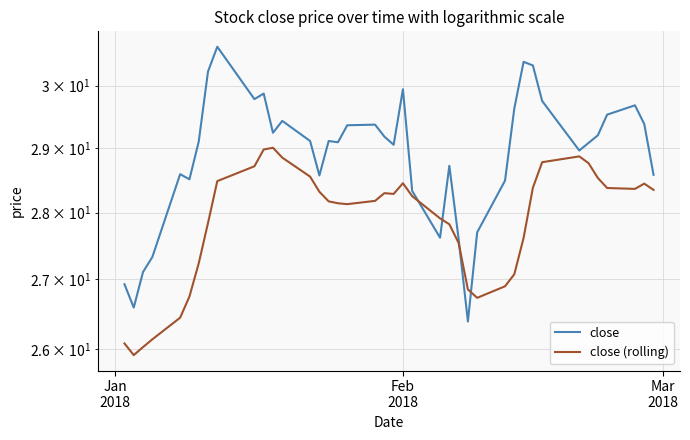

What are all the series names shown in the legend?

close, close (rolling)